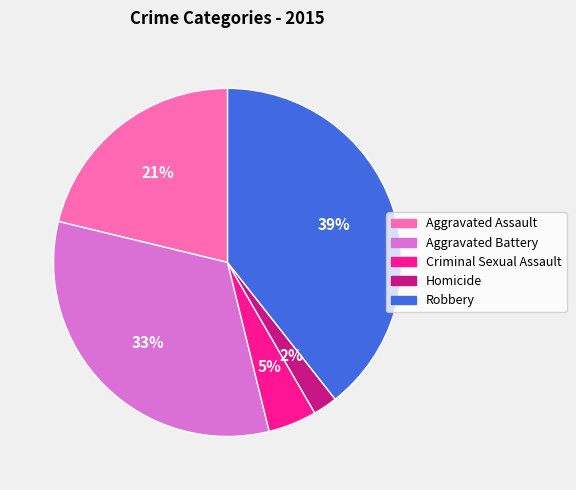

Does any single category account for the majority?

No